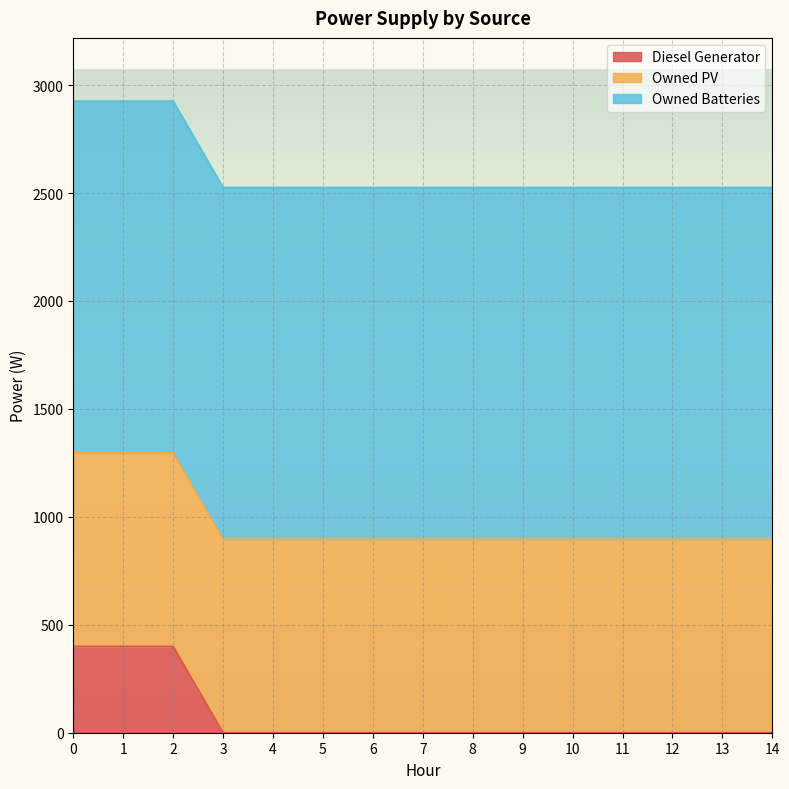

Which series has the largest range (max minus min)?

Diesel Generator